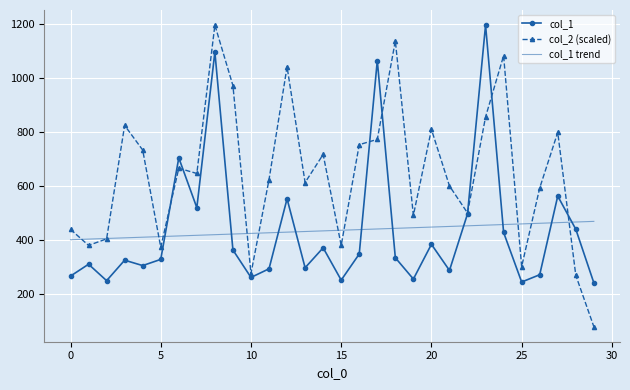

What is the maximum value for col_1?

1197.0